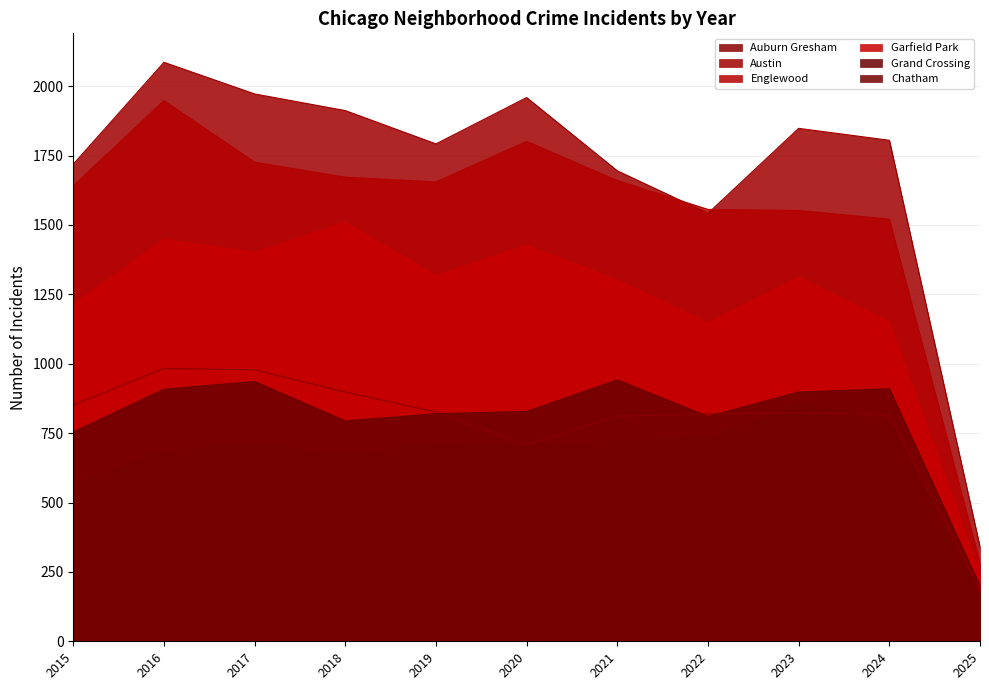

Between 2020 and 2018, which is larger?

2018